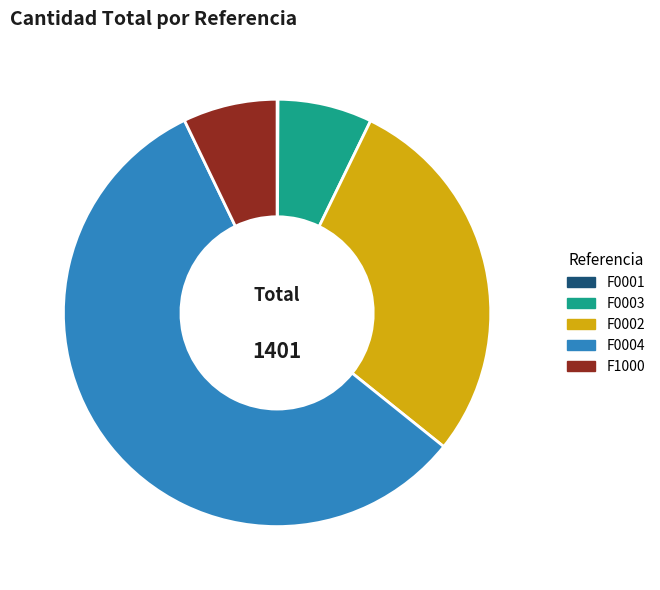

Is it true that F0004 is 62% of the pie?

False